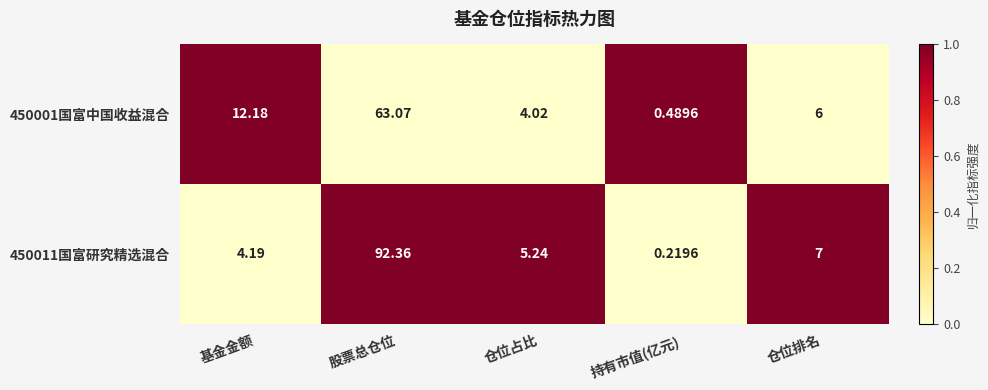

Where does the 450001国富中国收益混合 series first go above 6?

基金金额